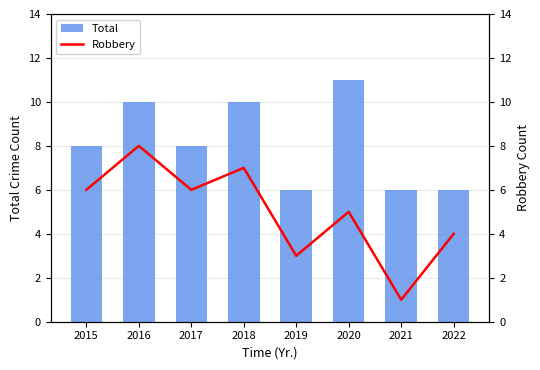

What is the sum of the Robbery values at 2018 and 2017?

13